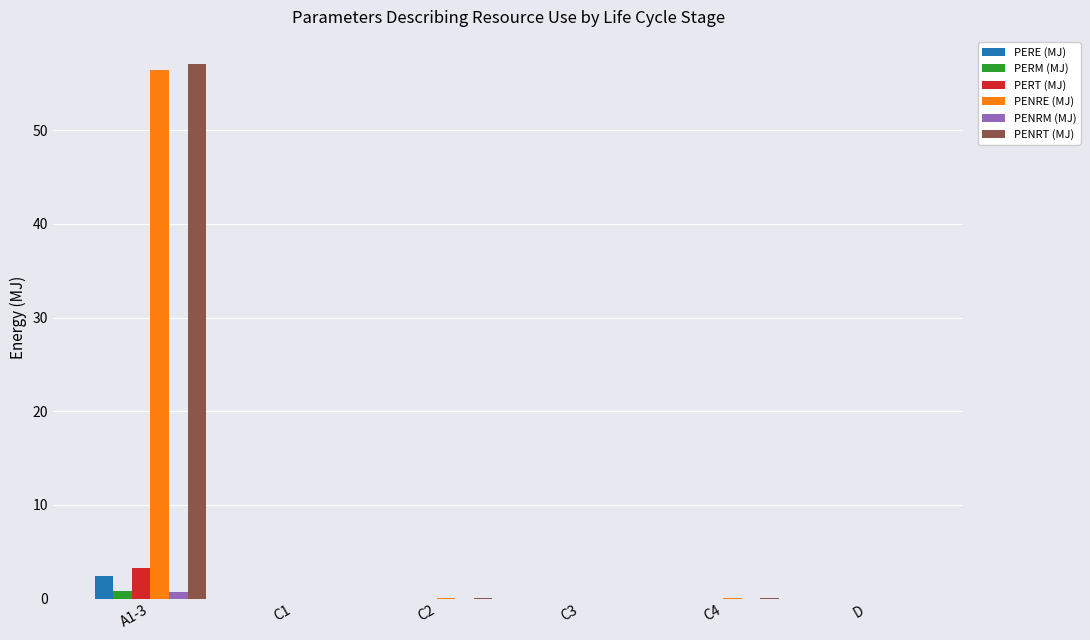

The PENRT (MJ) series shows 18.1 at C3. True or false?

False